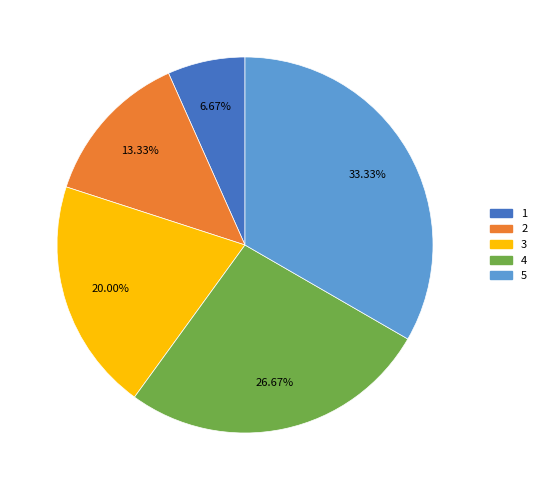

Rank the categories by value from lowest to highest.

1, 2, 3, 4, 5